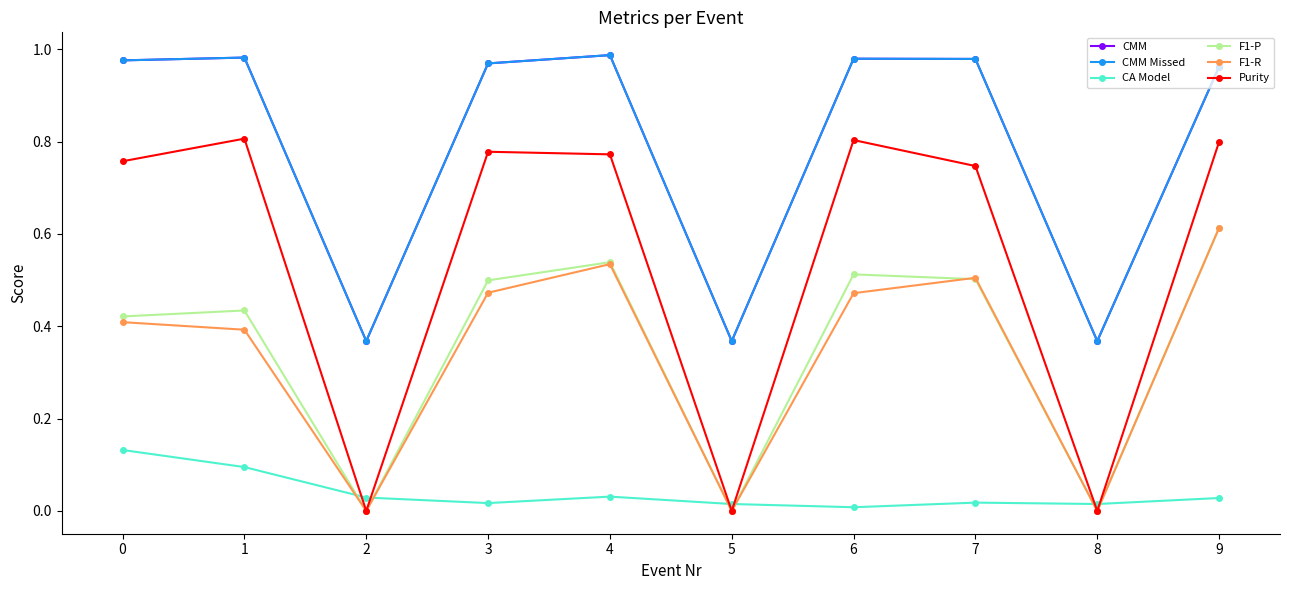

Which series has the largest range (max minus min)?

Purity